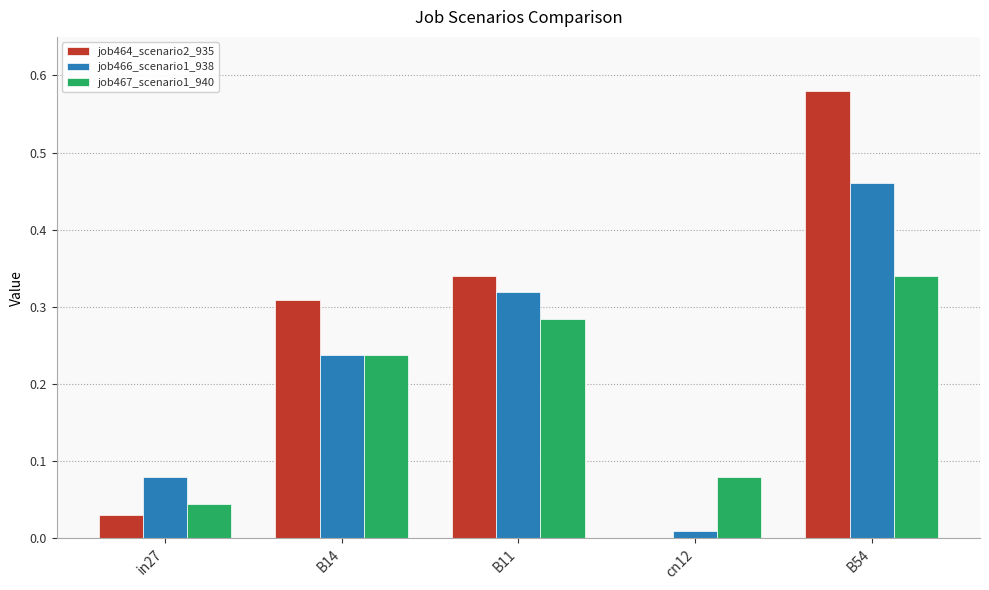

Which series changed the most between in27 and B54?

job464_scenario2_935